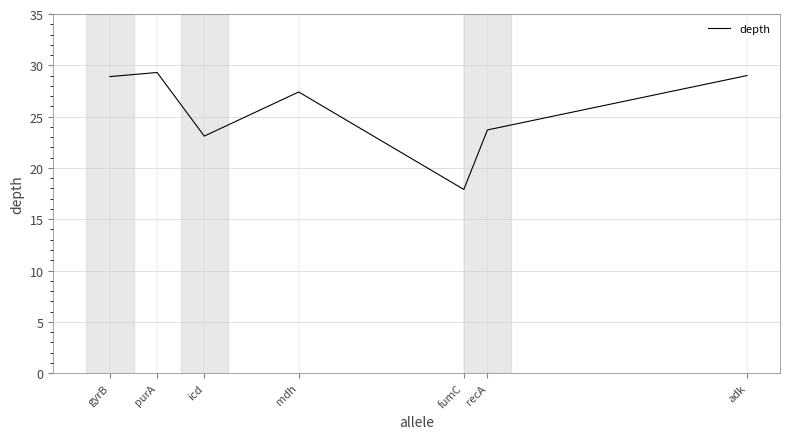

What is the maximum value shown in the chart?

29.3